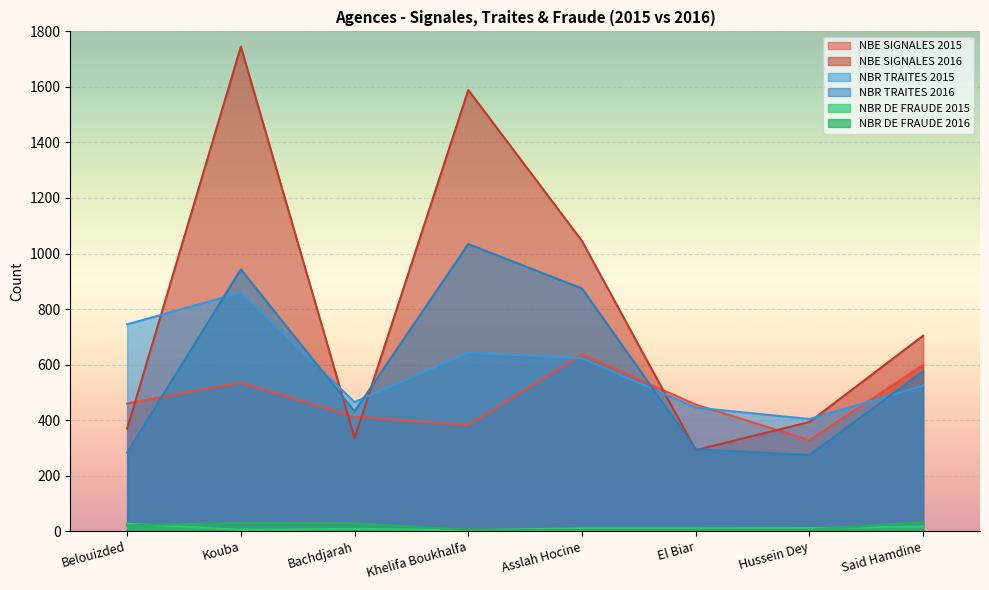

What is the total value across all series at Kouba?

4117